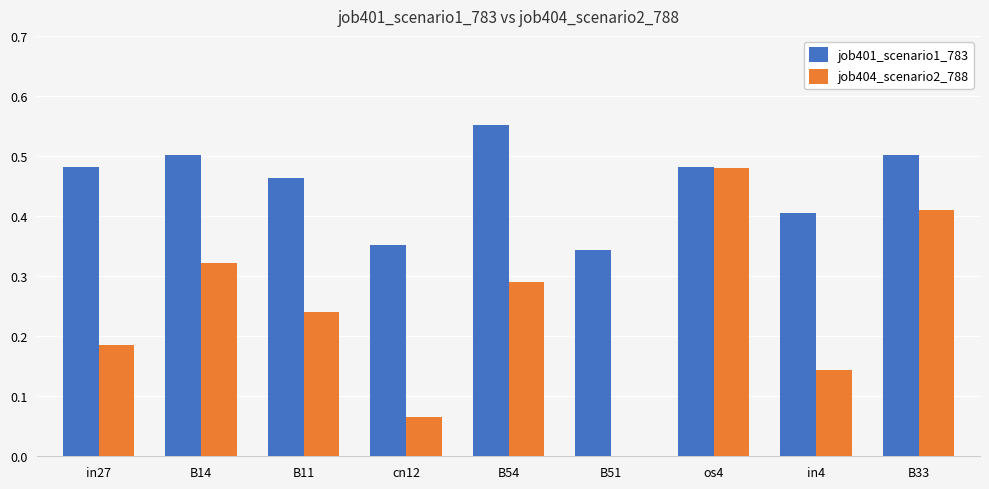

Does the chart contain stacked bars?

No